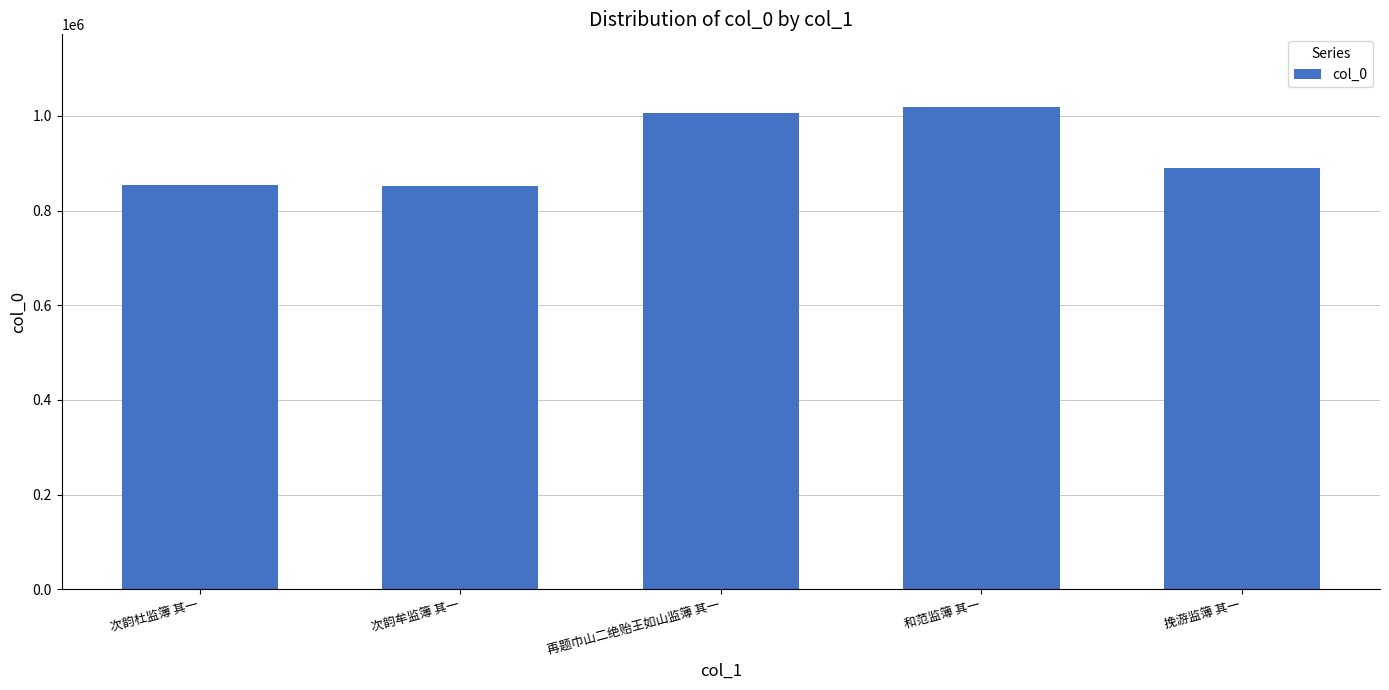

What is the sum of the values at 再题巾山二绝贻王如山监簿 其一 and 和范监簿 其一?

2024647